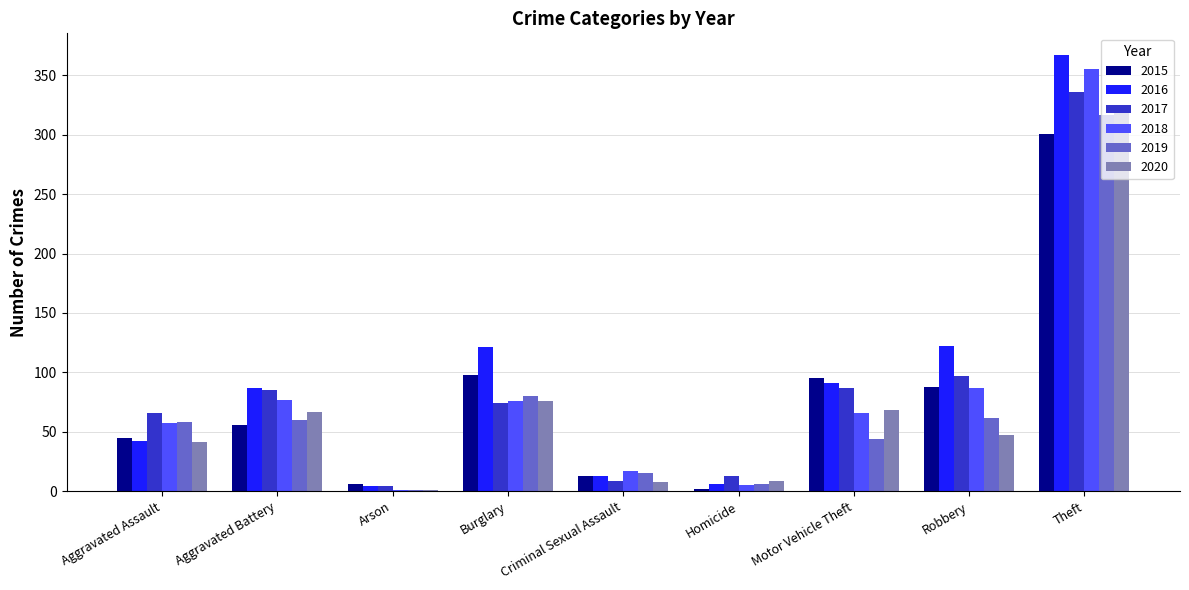

Which series changed the most between Aggravated Assault and Motor Vehicle Theft?

2015